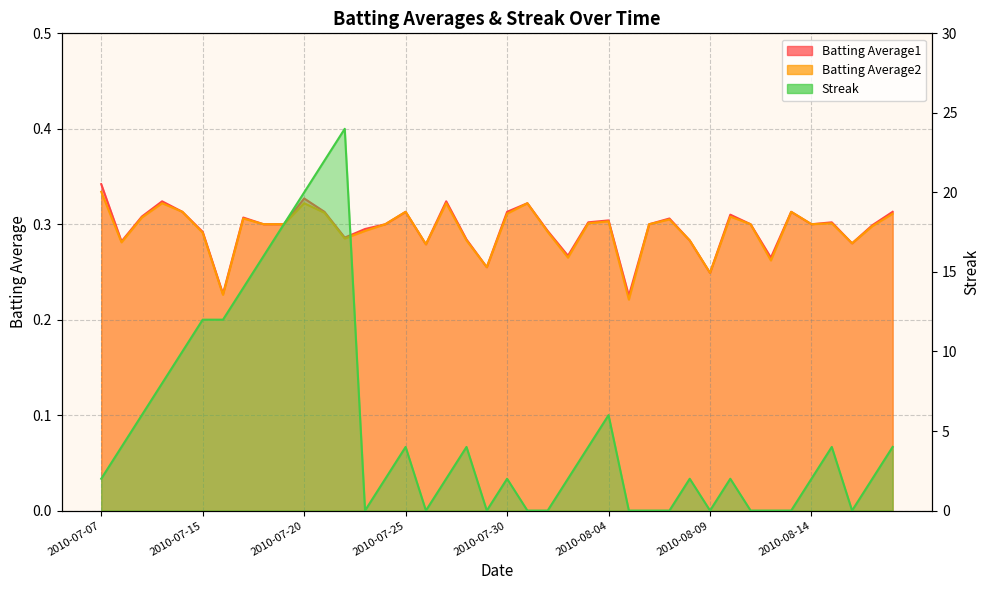

What is the difference between the maximum and second lowest values in the Batting Average2 series?

0.1